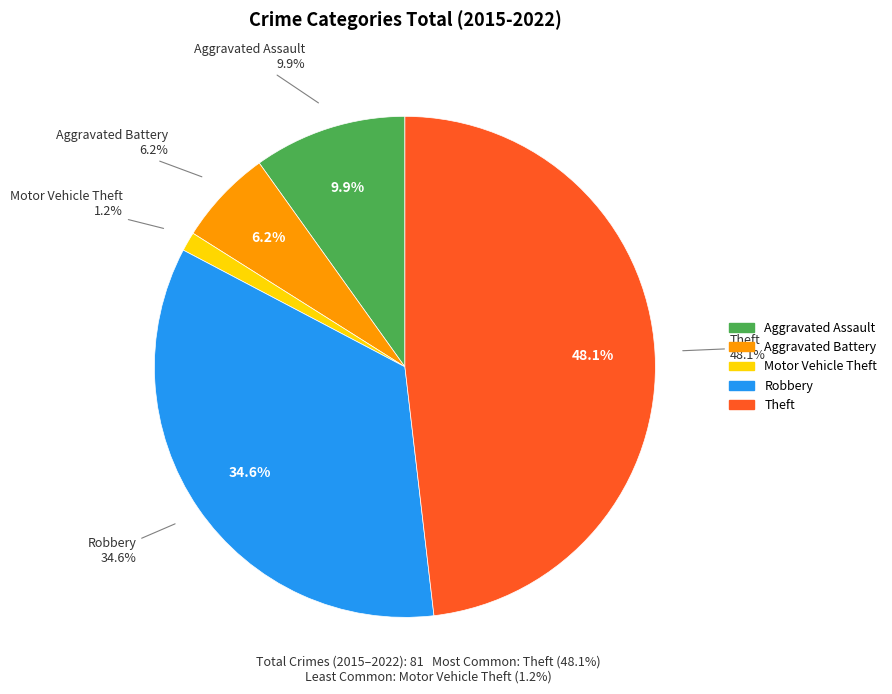

Rank the categories by value from highest to lowest.

Theft, Robbery, Aggravated Assault, Aggravated Battery, Motor Vehicle Theft